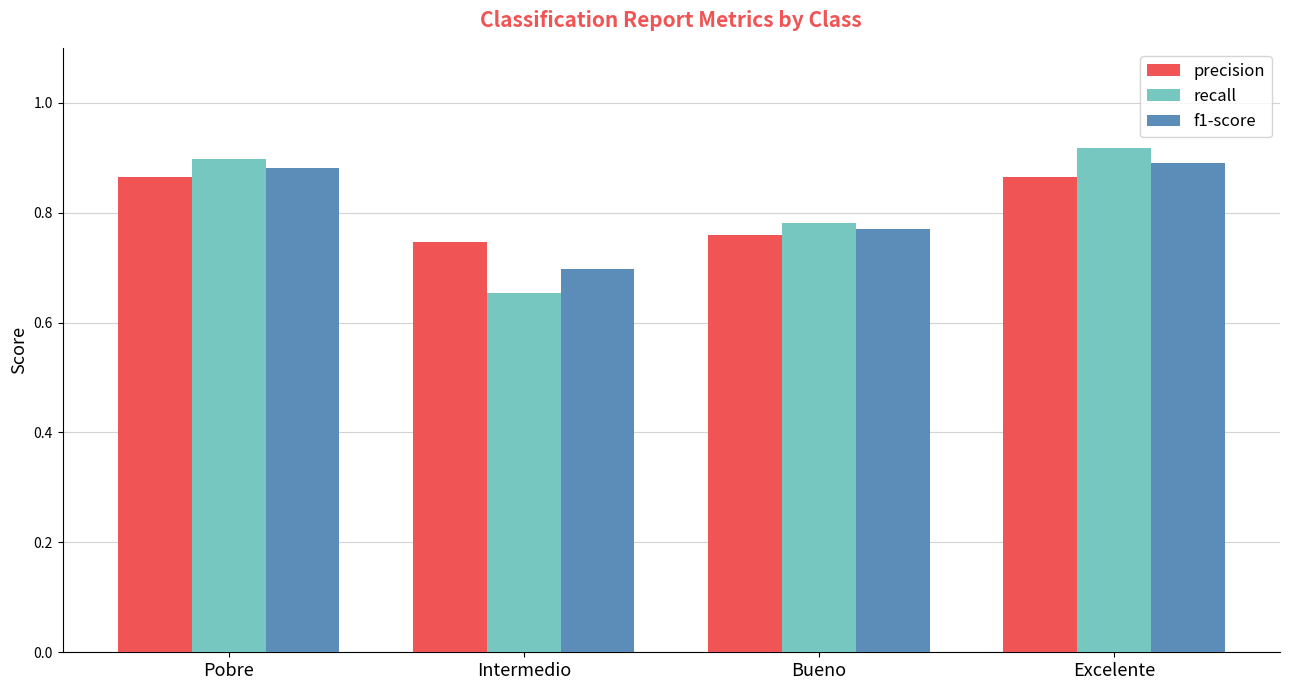

Rank the categories by recall value from highest to lowest.

Excelente, Pobre, Bueno, Intermedio